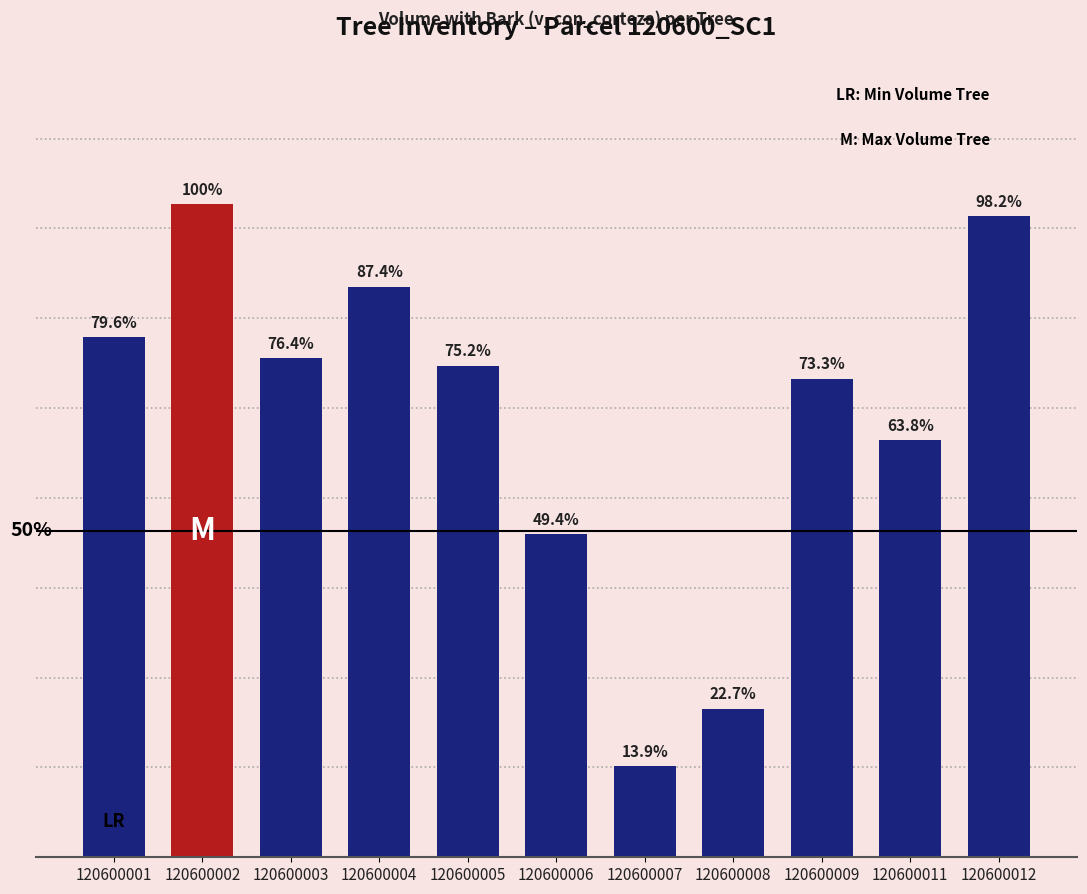

At which category does the chart reach its minimum across all series?

120600007